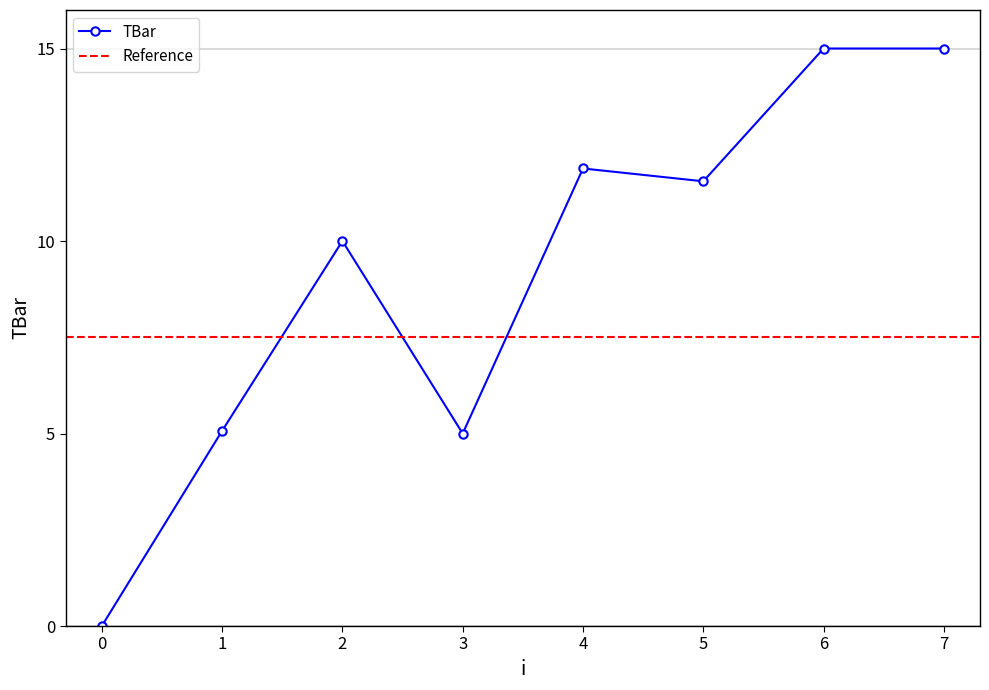

Does the chart display data point markers on the line(s)?

Yes